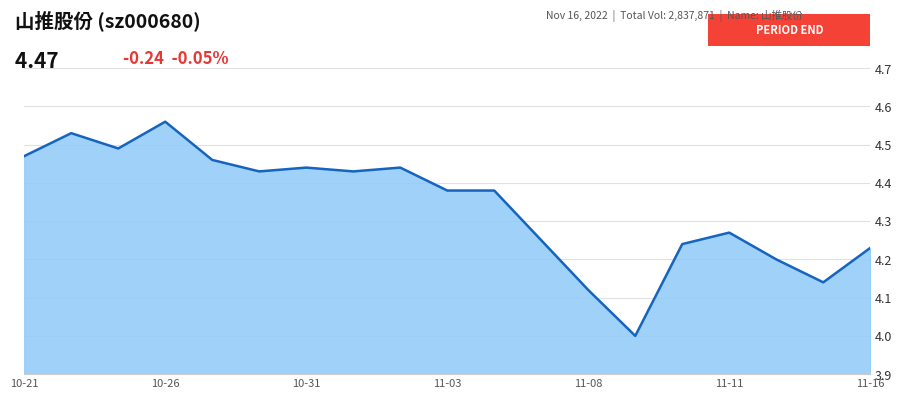

What is the smallest value displayed?

4.0